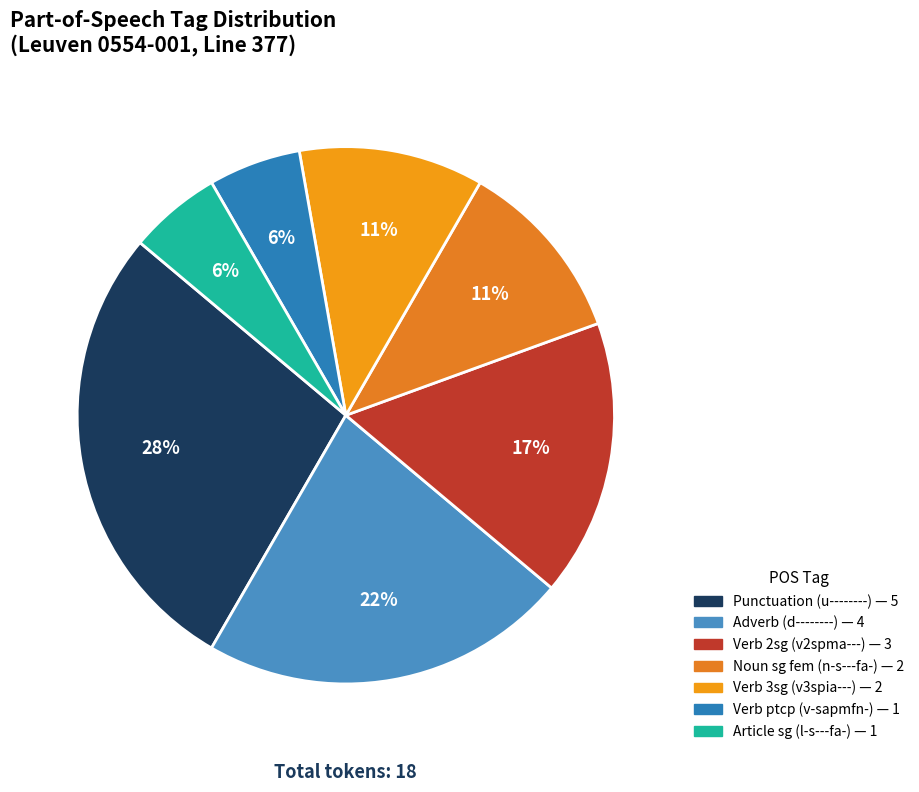

Count the number of slices in the pie.

7